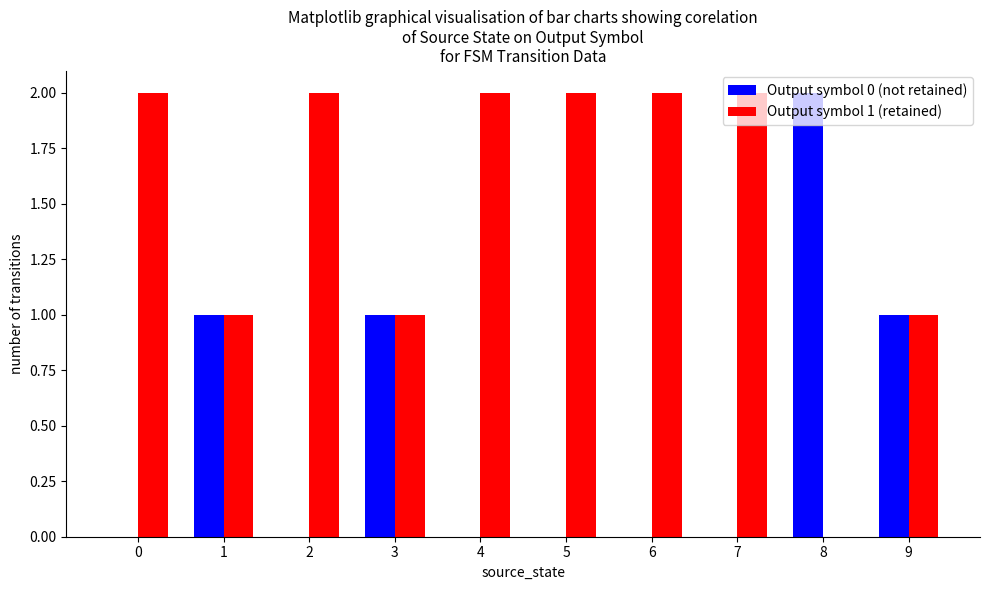

Which series has the largest total across all categories?

Output symbol 1 (retained)